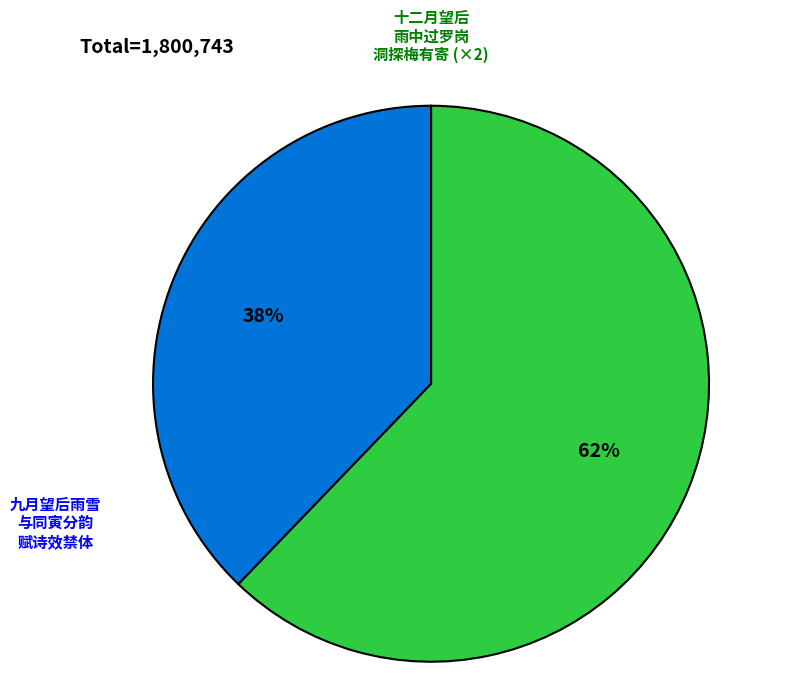

To the nearest percent, what is the average slice percentage?

50%